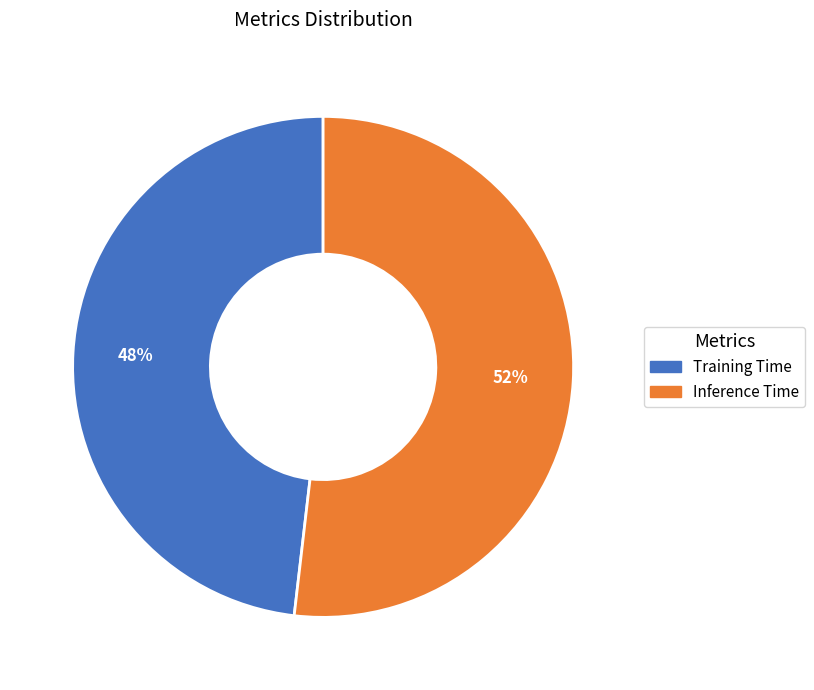

Which slice is the smallest?

Training Time